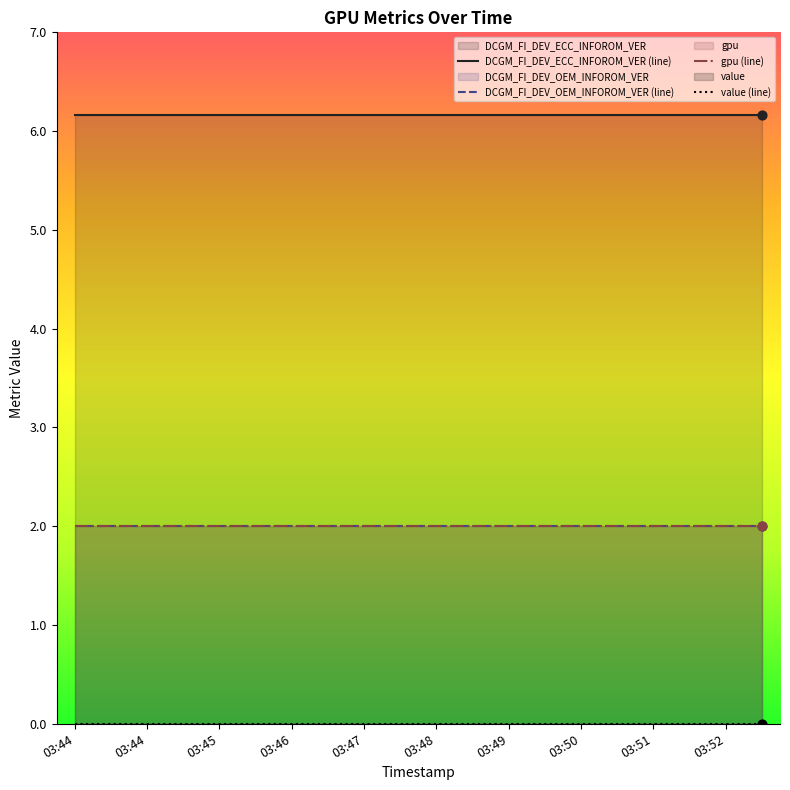

Which series has the widest spread of Y values?

DCGM_FI_DEV_ECC_INFOROM_VER